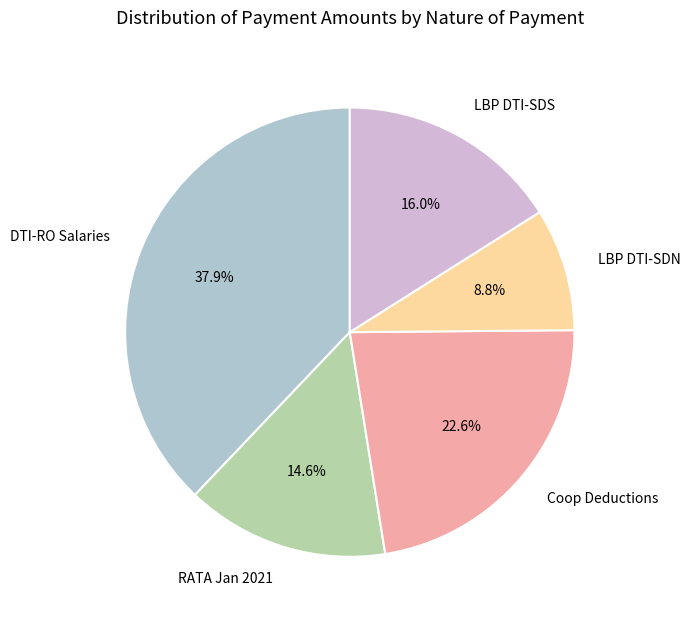

Combined, do LBP DTI-SDS and Coop Deductions account for over 50%?

No